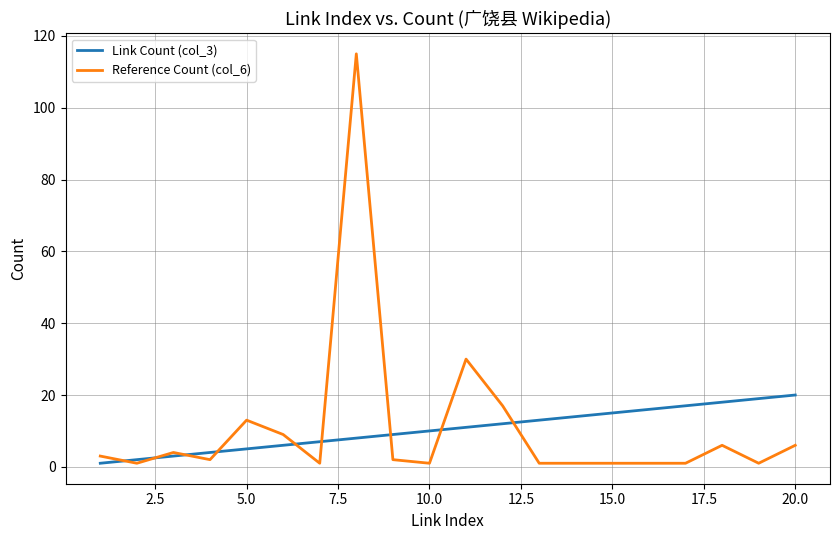

Which series has the largest range (max minus min)?

Reference Count (col_6)